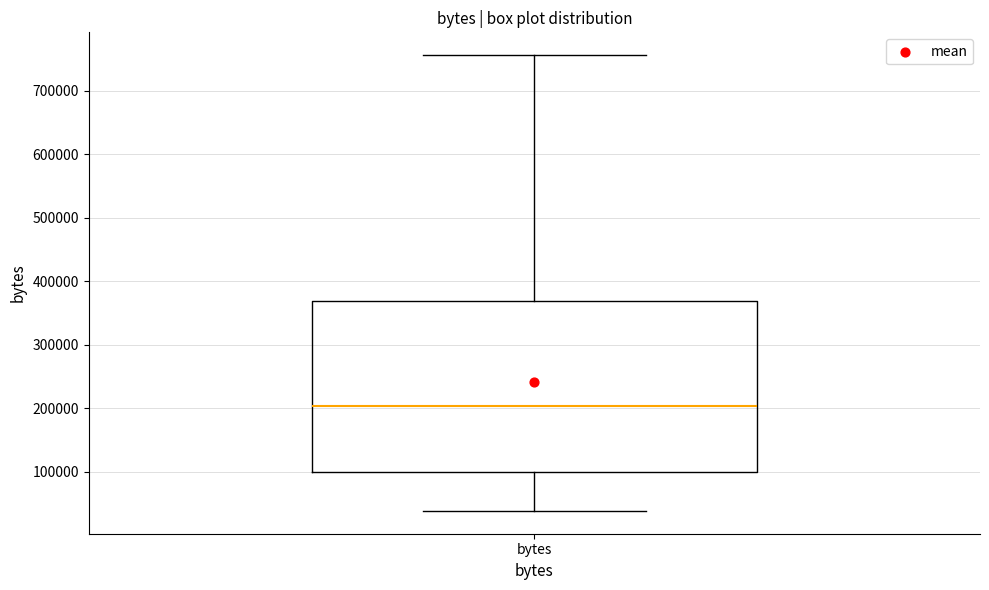

Transcribe this box plot: give where the median line is, the range the box spans, and where the two whiskers end, as read against the y-axis. The values are not printed on the chart, so give them approximately, as read against the axis.

median 200000, box 100000 to 370000, whiskers 40000 to 760000